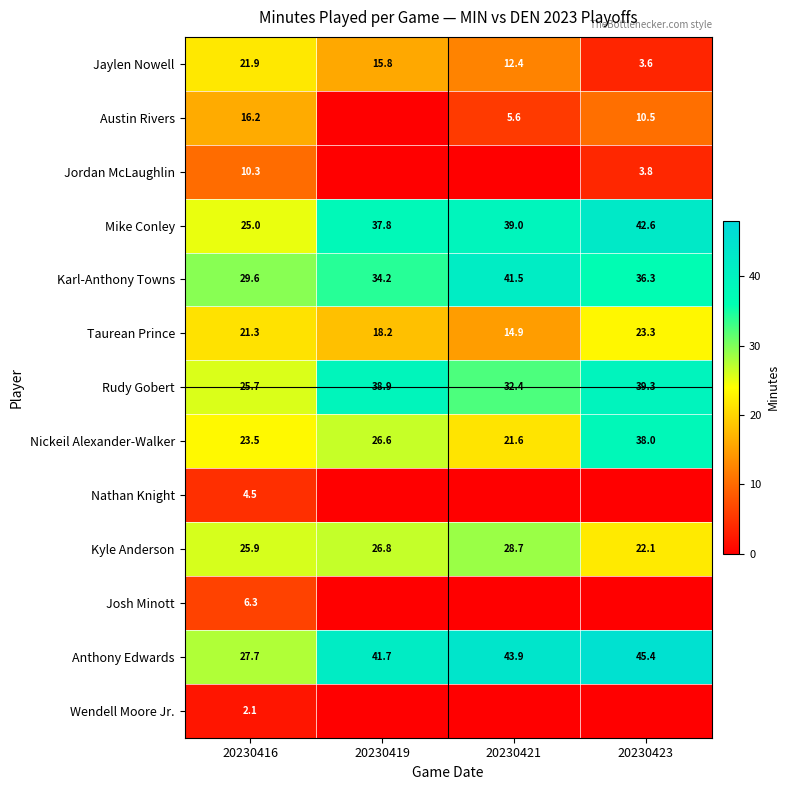

How many data points in Rudy Gobert are above 38?

2